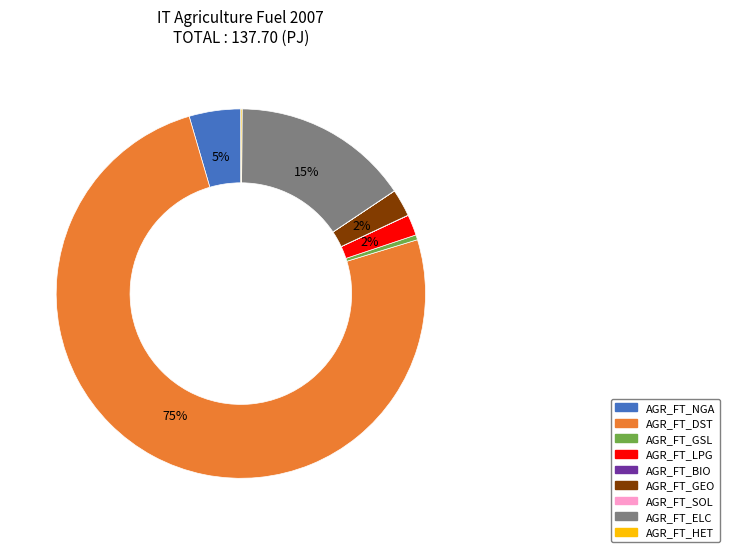

Combined, do AGR_FT_GEO and AGR_FT_NGA account for over 50%?

No